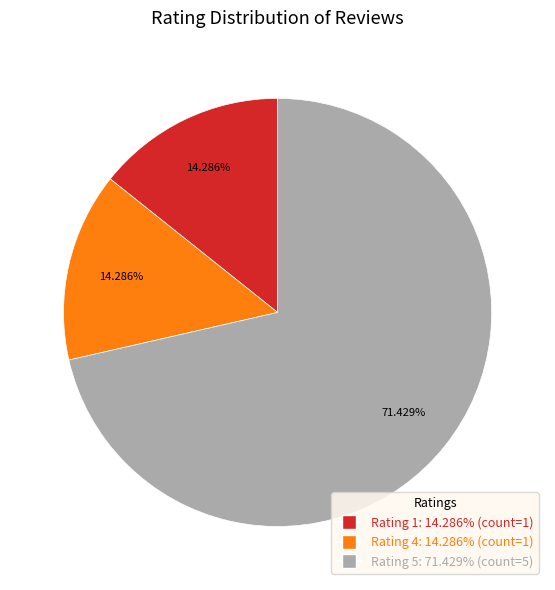

Which slice represents more than half of the pie?

Rating 5